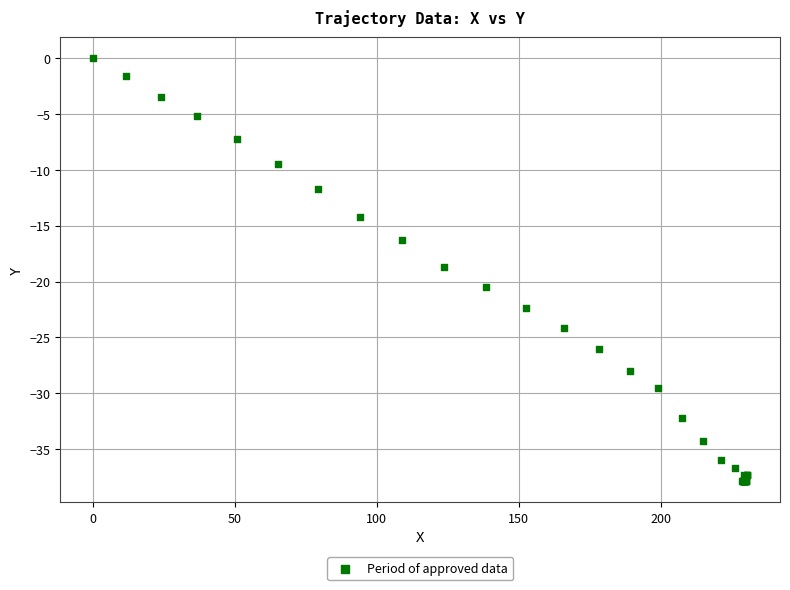

What Y value in the scatter plot is closest to -18?

-18.7